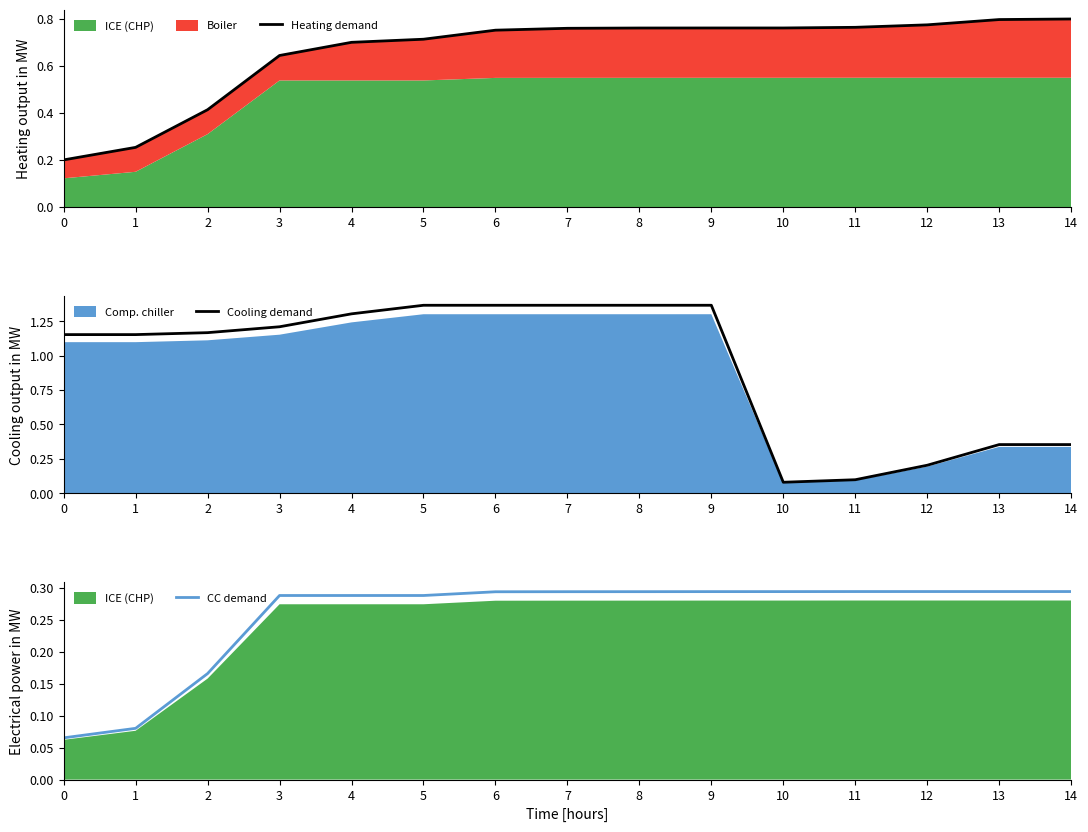

Which series has the widest spread of values?

Cooling demand